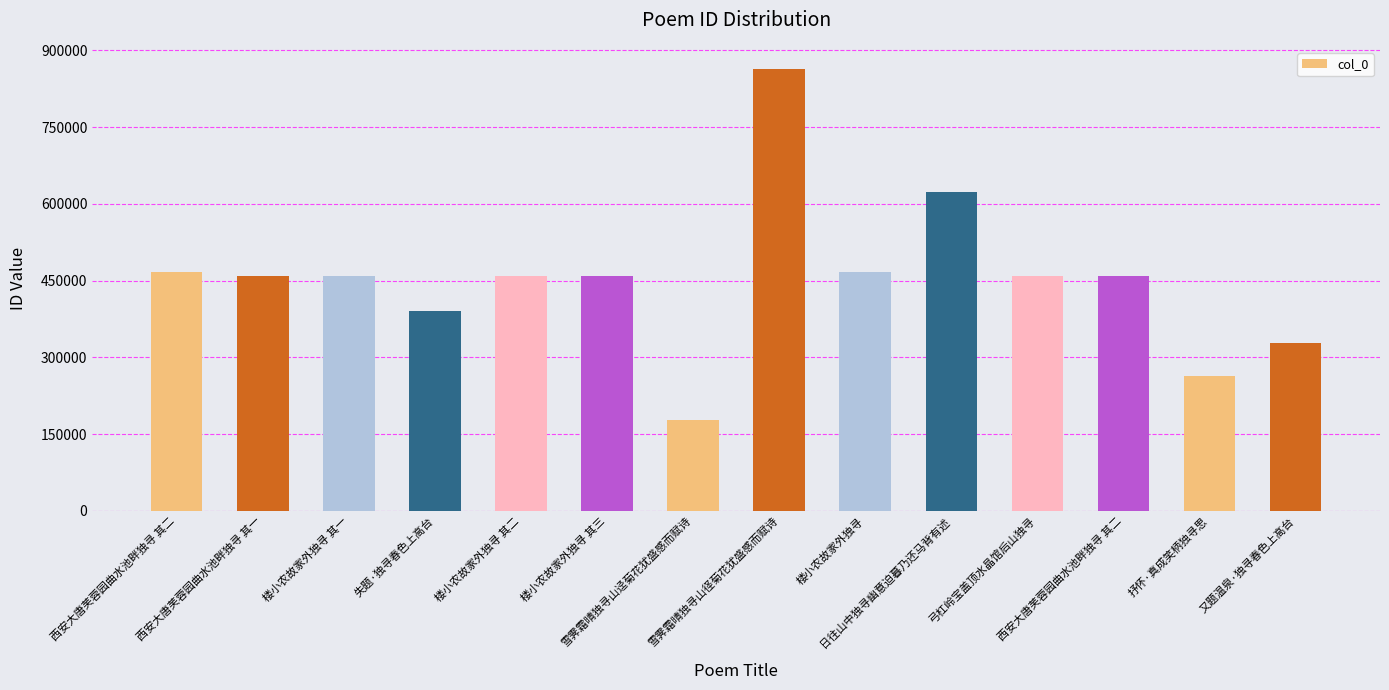

How many categories are shown in the chart?

14